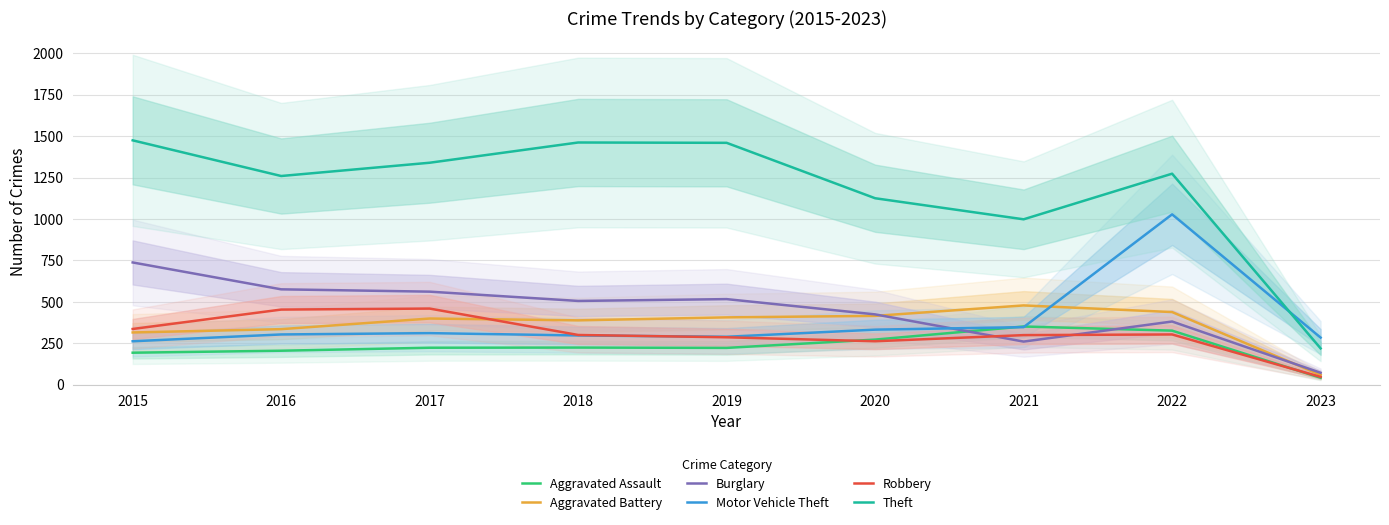

Which label corresponds to the largest value in the chart?

2015